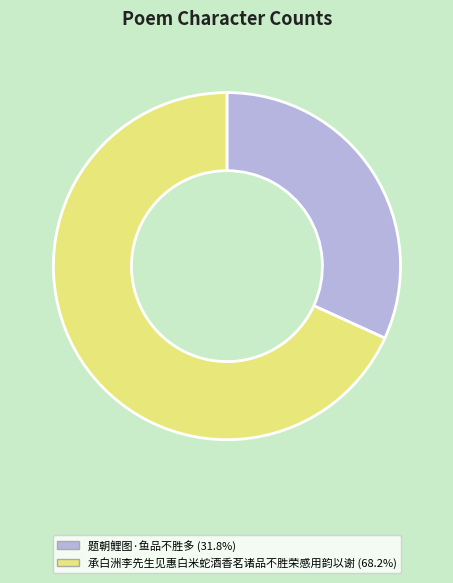

Do 题朝鲤图·鱼品不胜多 and 承白洲李先生见惠白米蛇酒香茗诸品不胜荣感用韵以谢 together represent more than half of the pie?

Yes